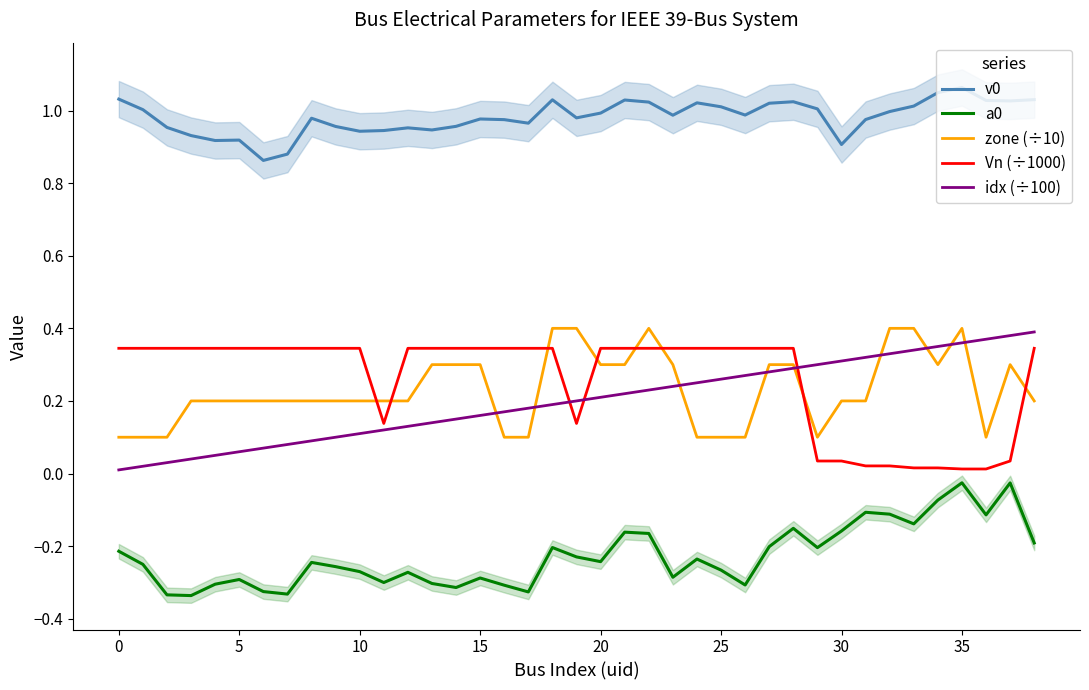

True or false: a0 and Vn (÷1000) intersect in this chart.

False